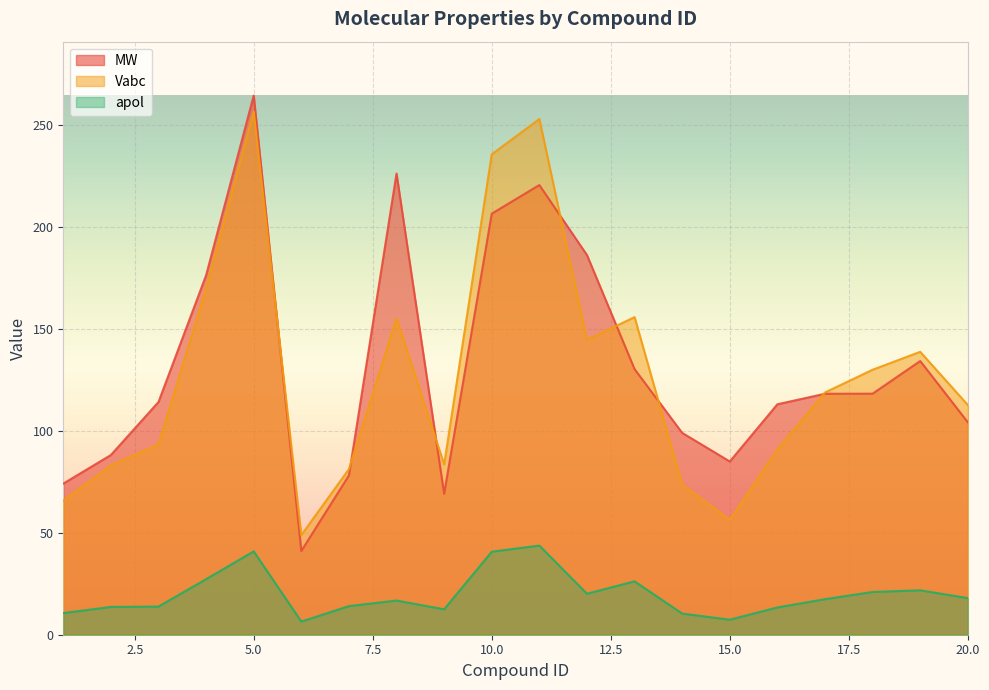

Reading left to right, what are all the values shown in this chart?

MW: 74.1	88.1	114.1	176.2	264.3	41.1	78.1	226.1	69.1	206.4	220.5	186.1	130.2	99.0	84.9	113.0	118.1	118.2	134.2	104.1
Vabc: 65.7	83.0	93.3	169.7	256.5	48.9	81.2	155.2	83.5	235.5	252.8	144.5	155.7	73.6	56.3	90.9	118.8	129.9	138.7	112.6
apol: 10.6	13.6	13.8	27.2	40.9	6.4	14.0	16.8	12.4	40.7	43.7	20.1	26.2	10.4	7.4	13.4	17.4	21.0	21.8	18.0